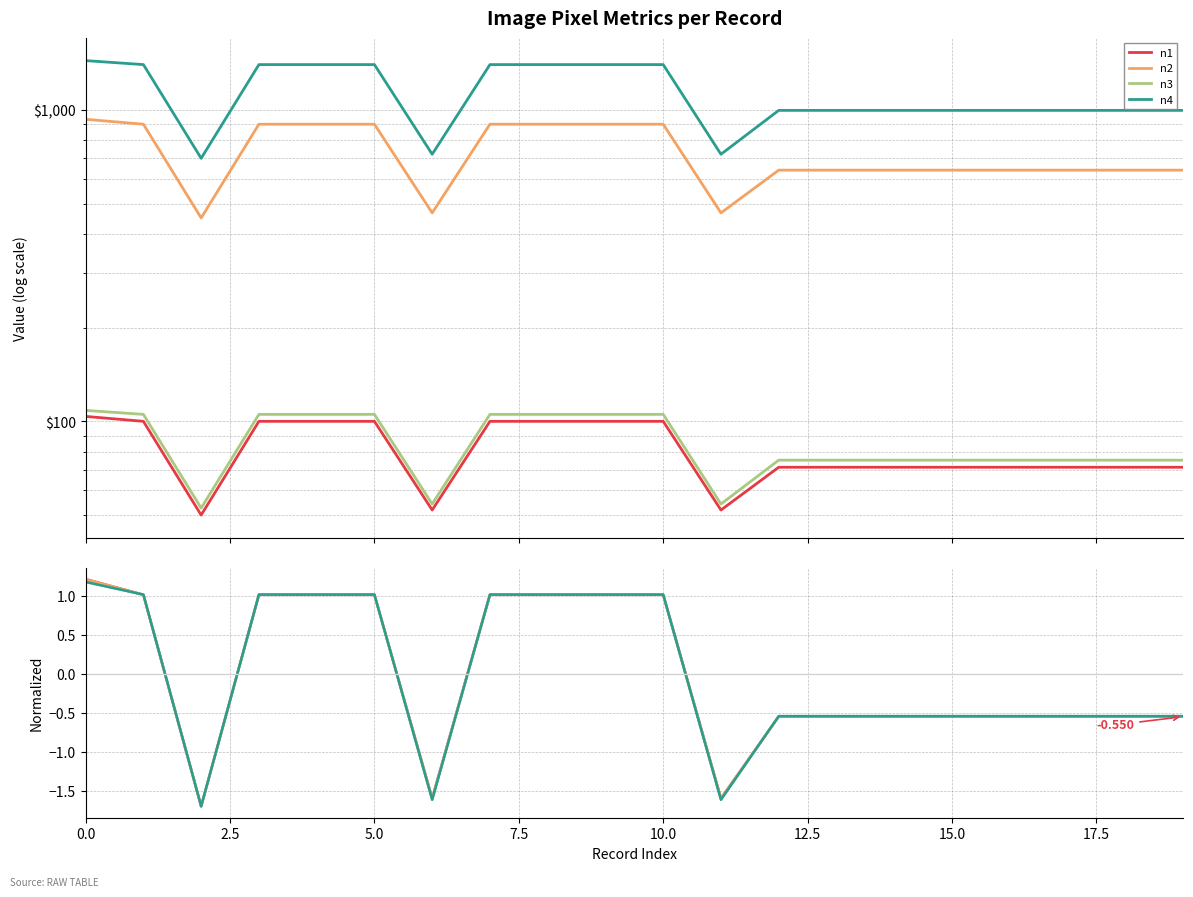

True or false: n3 and n2 cross at least once.

True